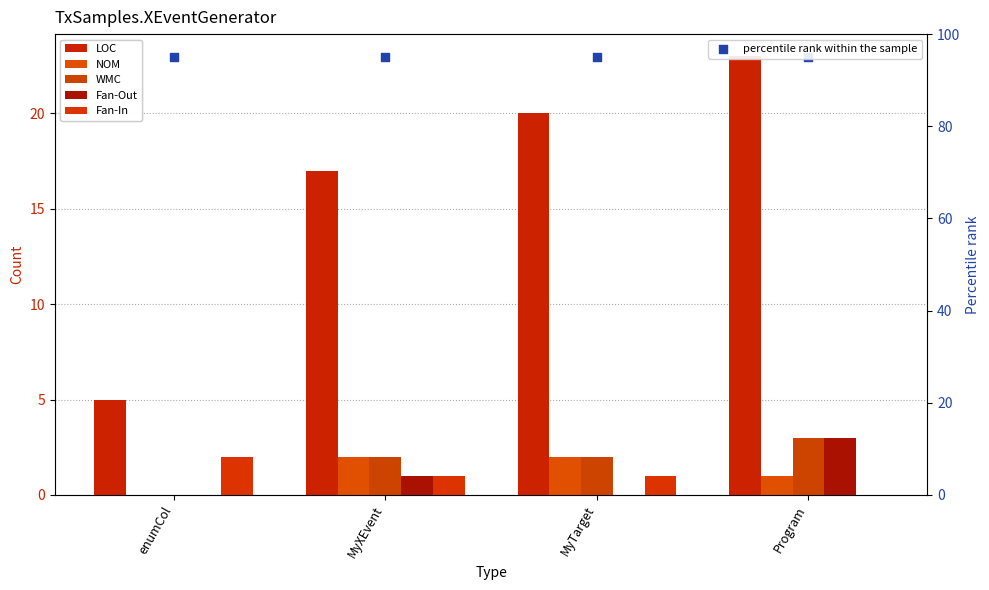

Which series has the largest Y range (max minus min)?

LOC